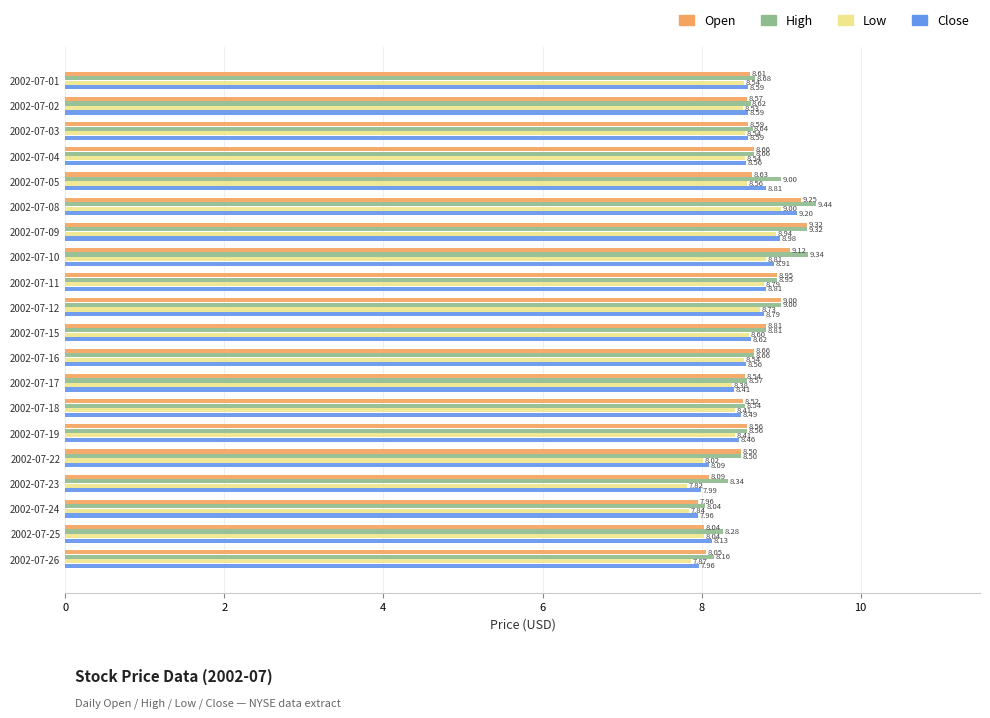

What is the difference between the second highest and minimum values in the Low series?

1.1